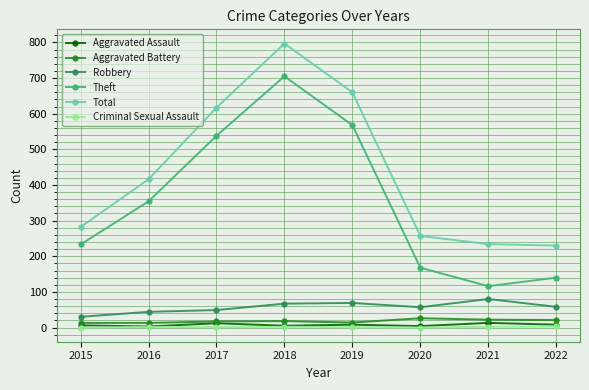

The Aggravated Battery series shows 22 at 2021. True or false?

True